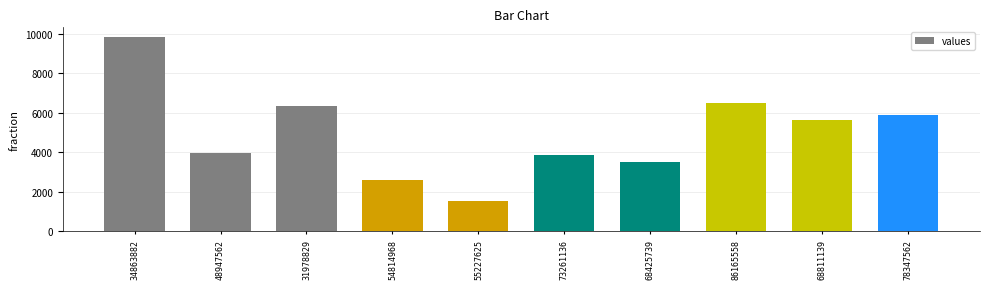

Reading left to right, transcribe all the data shown in this chart.

9836	3966	6333	2585	1533	3883	3521	6518	5616	5877